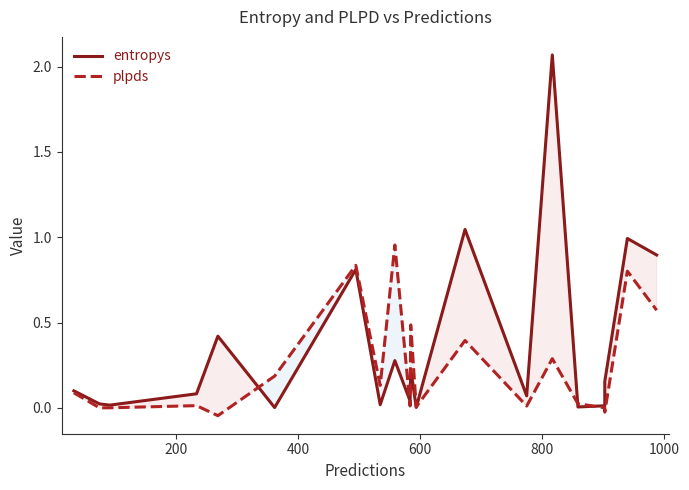

Which series has the largest total across all categories?

entropys